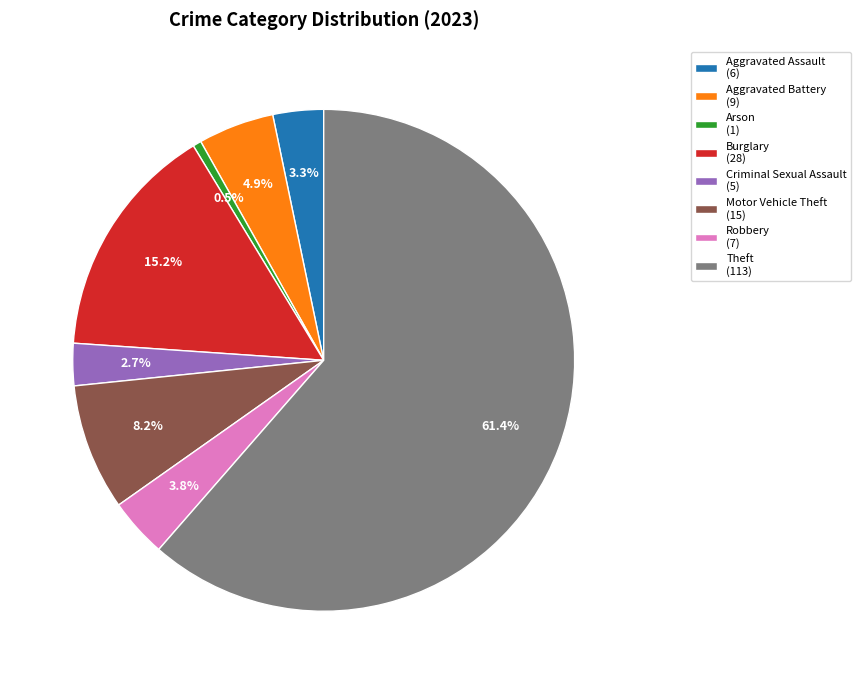

Rank the categories by value from highest to lowest.

Theft, Burglary, Motor Vehicle Theft, Aggravated Battery, Robbery, Aggravated Assault, Criminal Sexual Assault, Arson